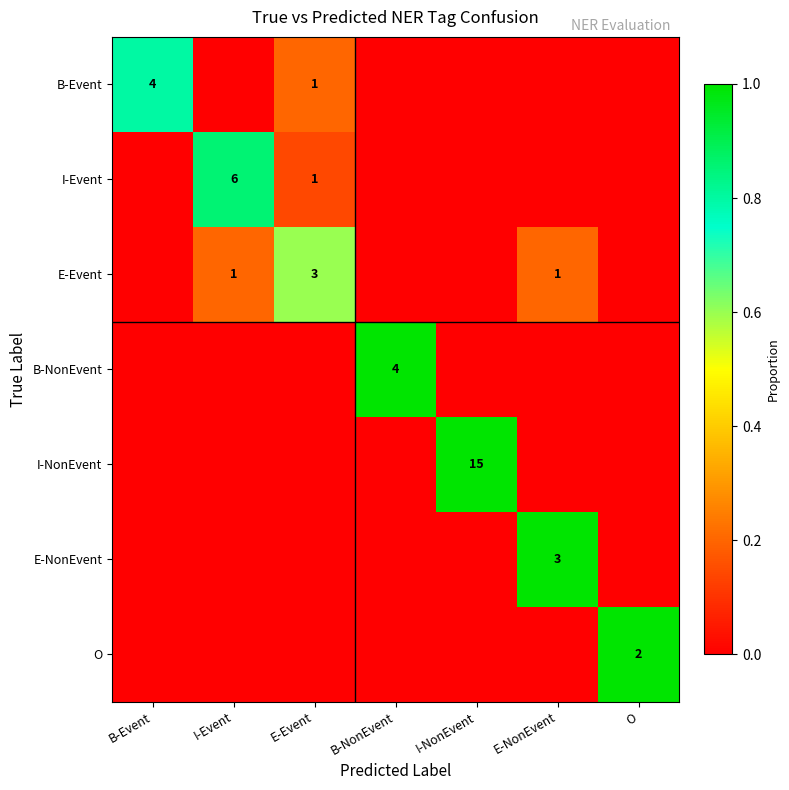

Which has a higher value, I-Event or B-NonEvent?

I-Event